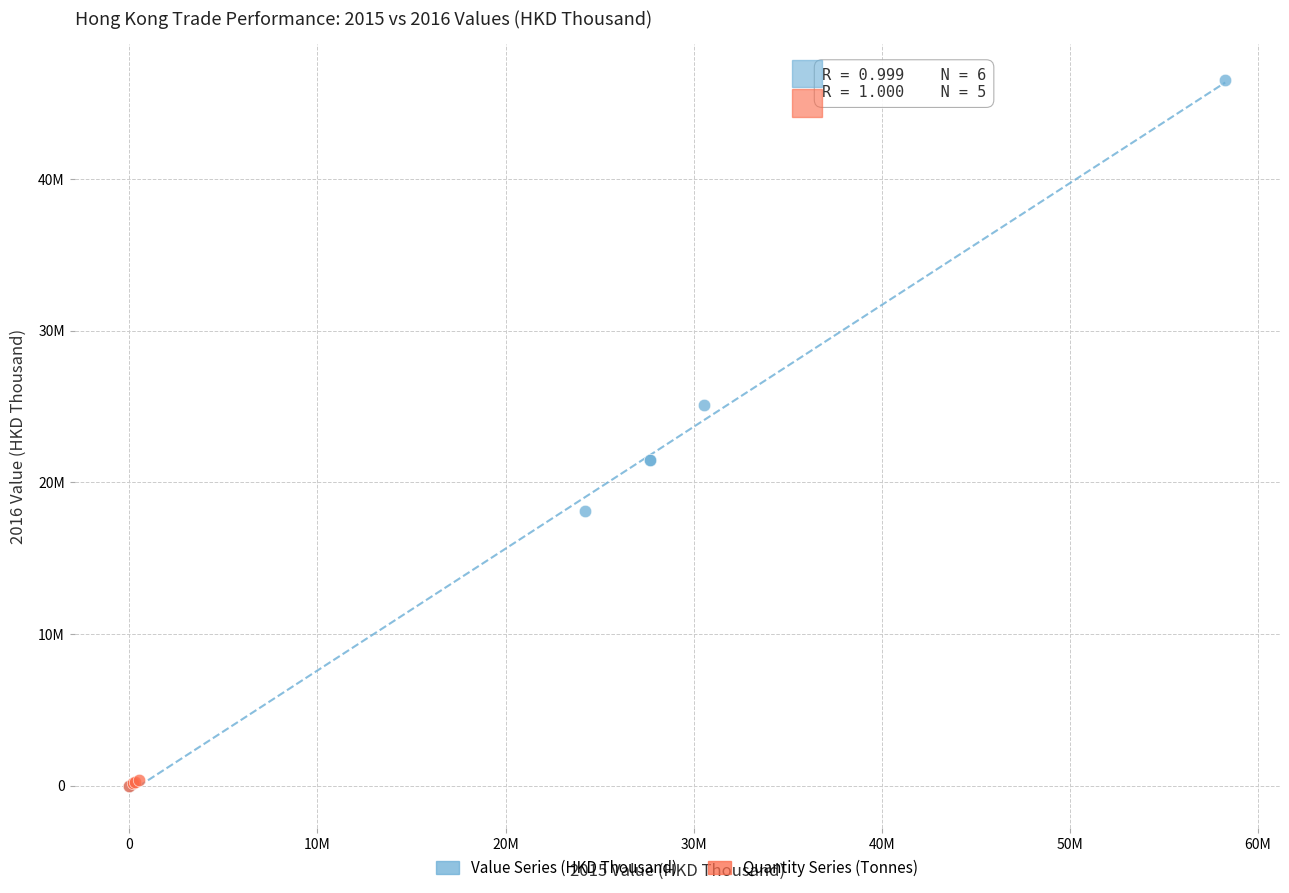

What are all the series names shown in the legend?

Value Series (HKD Thousand), Quantity Series (Tonnes)